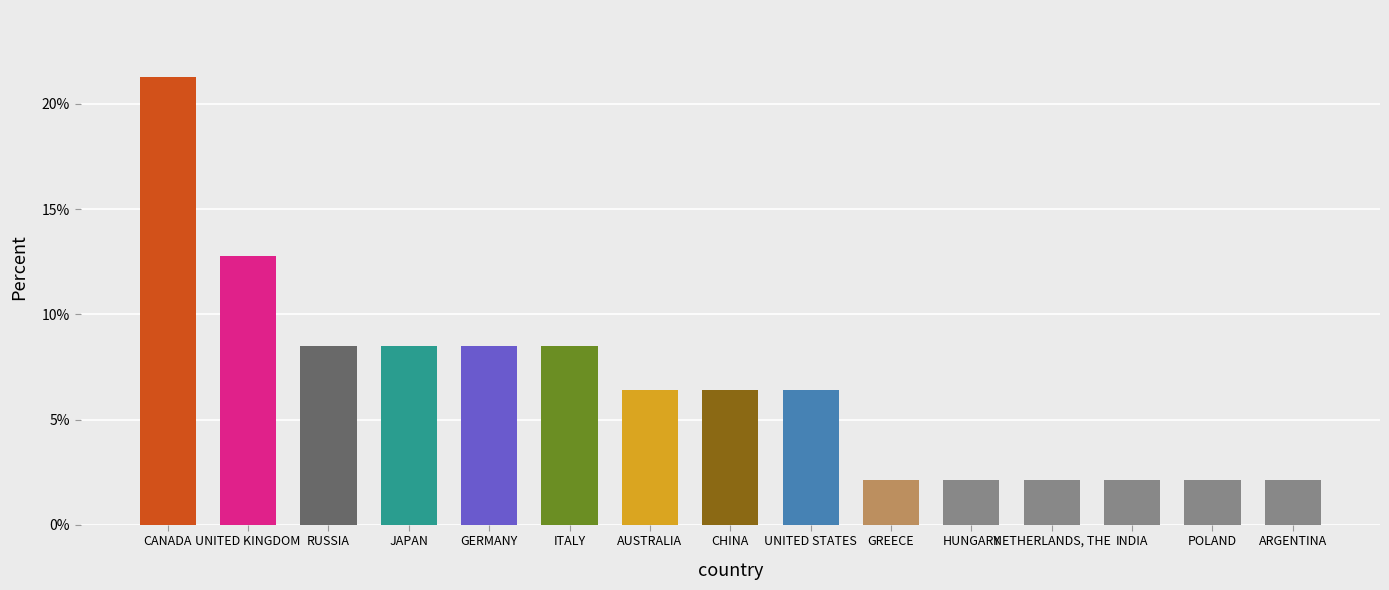

What is the label of the 3rd bar from the left?

RUSSIA